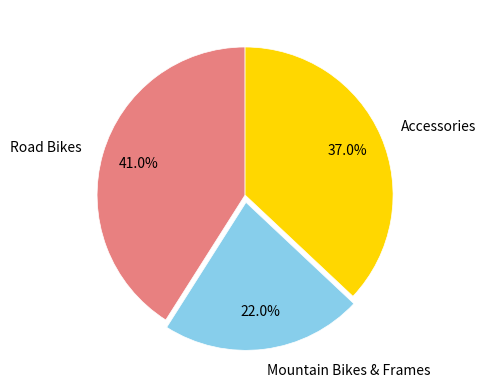

To the nearest percent, what is the average slice percentage?

33%